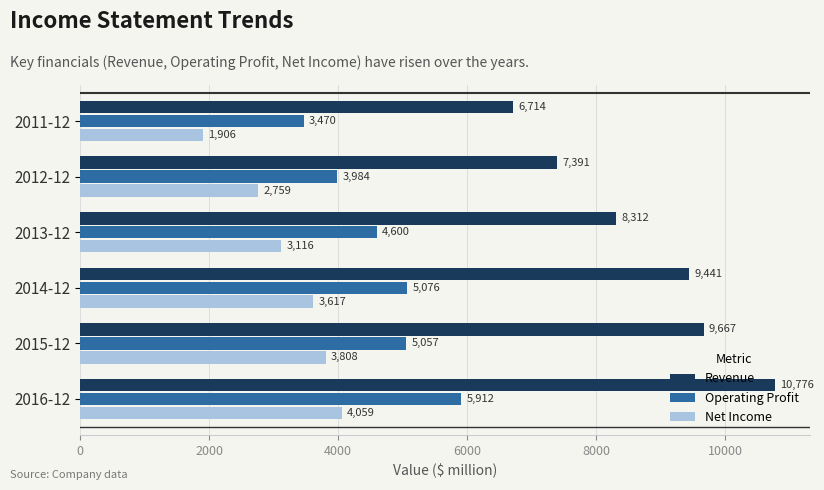

At which category is the sum across all series the highest?

2016-12